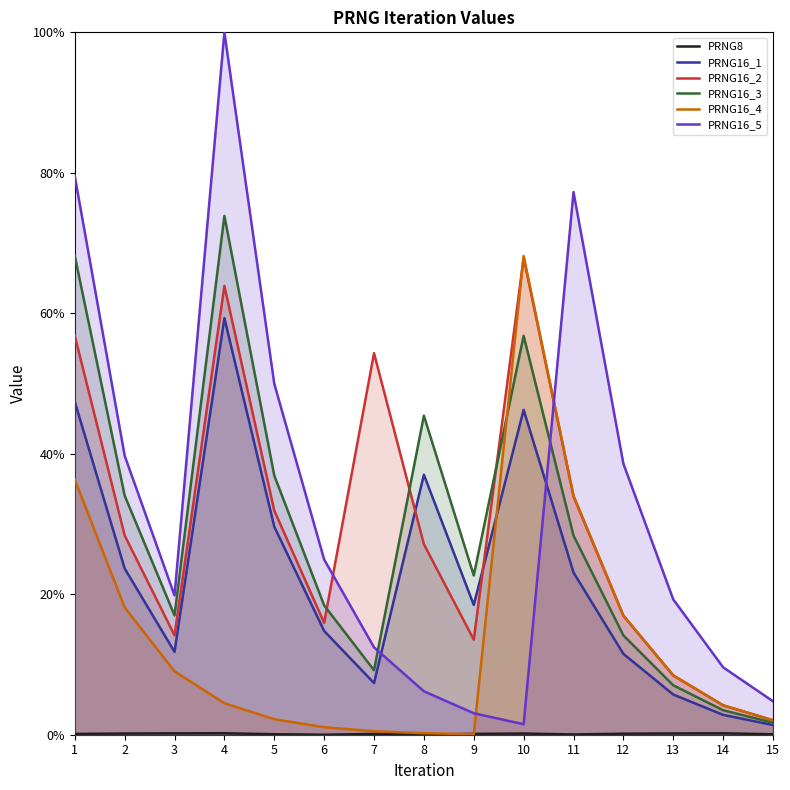

What is the total value across all series at 9?

0.6